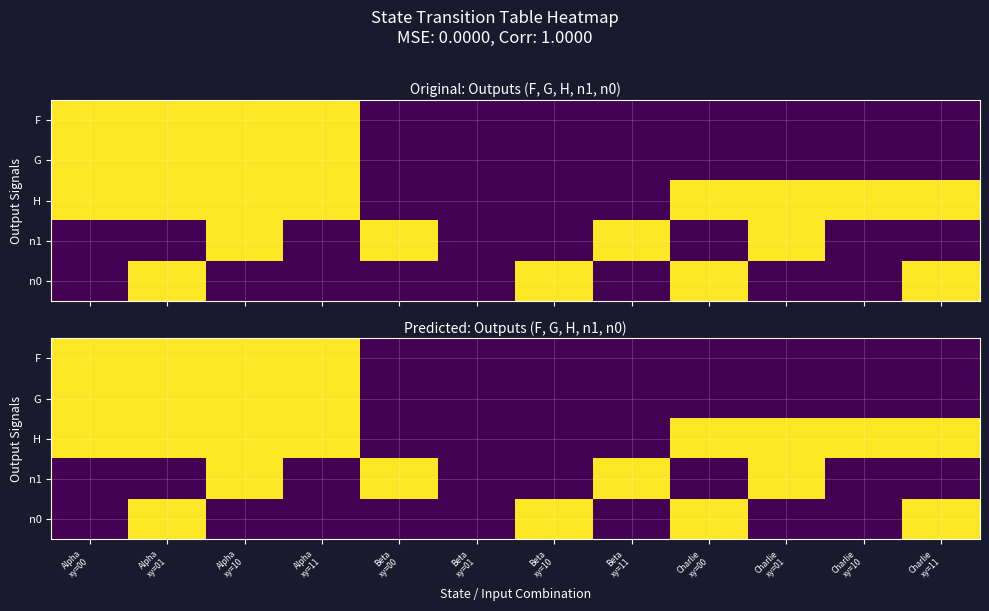

At how many categories does at least one series exceed 0?

11